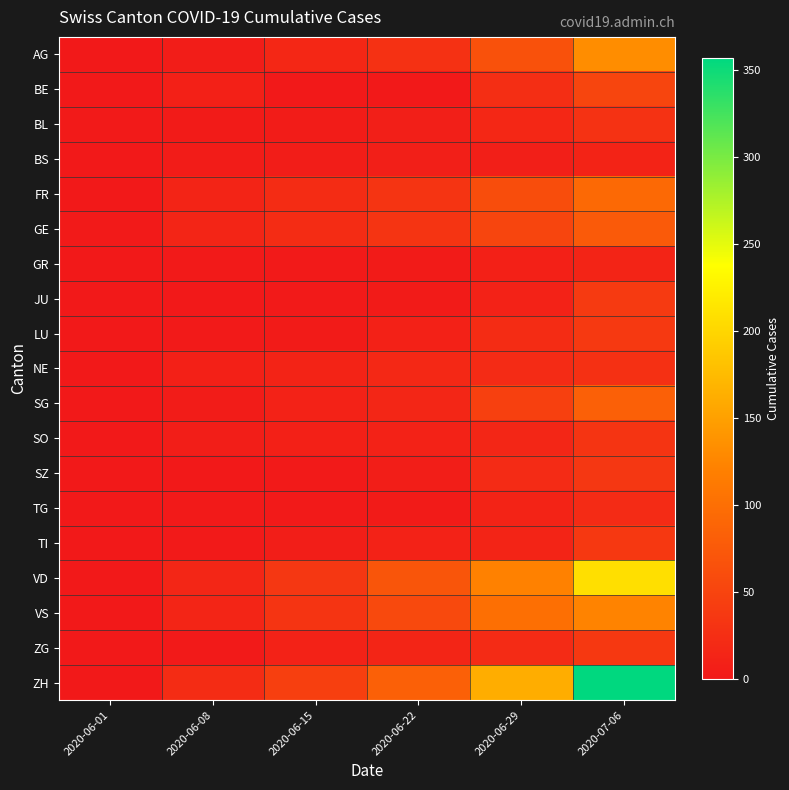

Which series changed the most between 2020-06-08 and 2020-06-29?

ZH